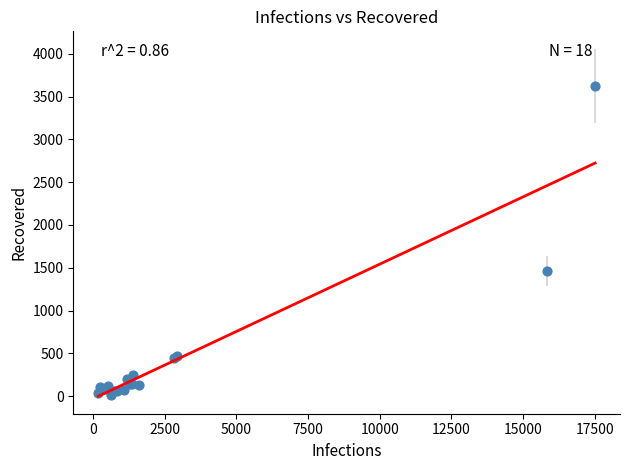

What Y value in the scatter plot is closest to 1819?

1460